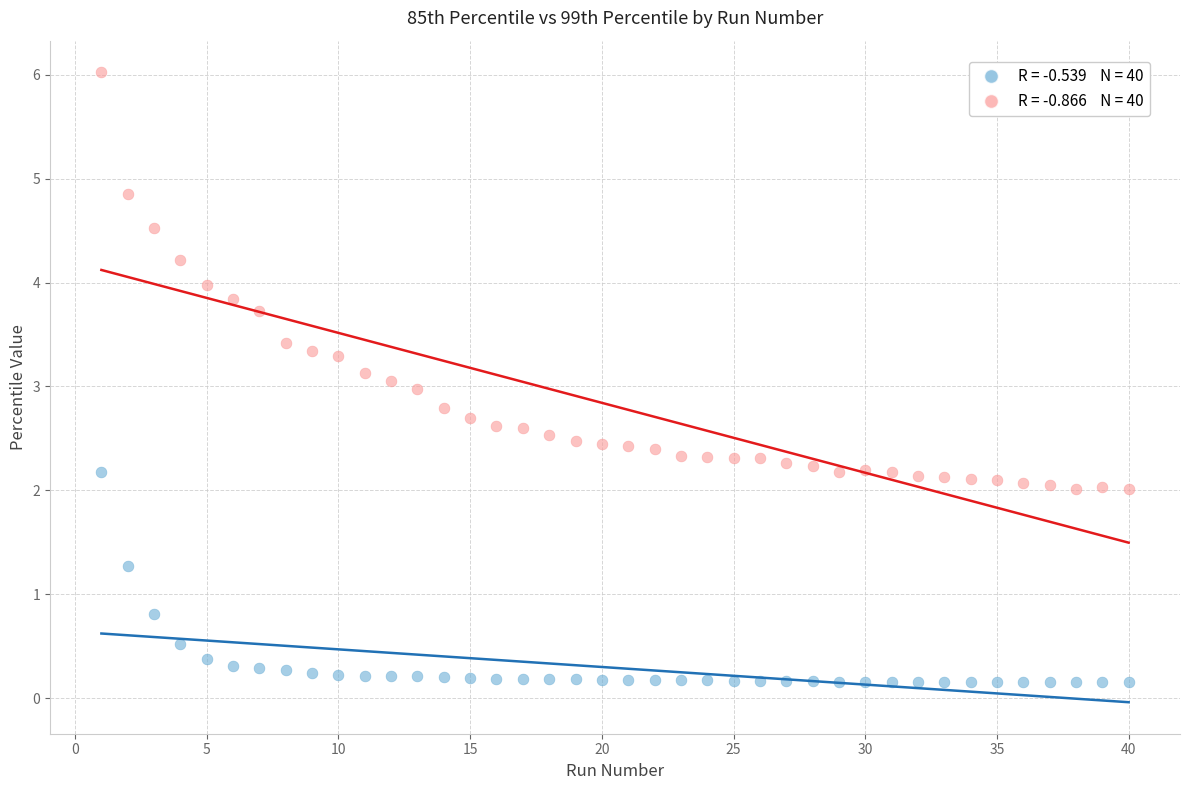

Across all data points, what is the range of Y values (max minus min)?

5.9